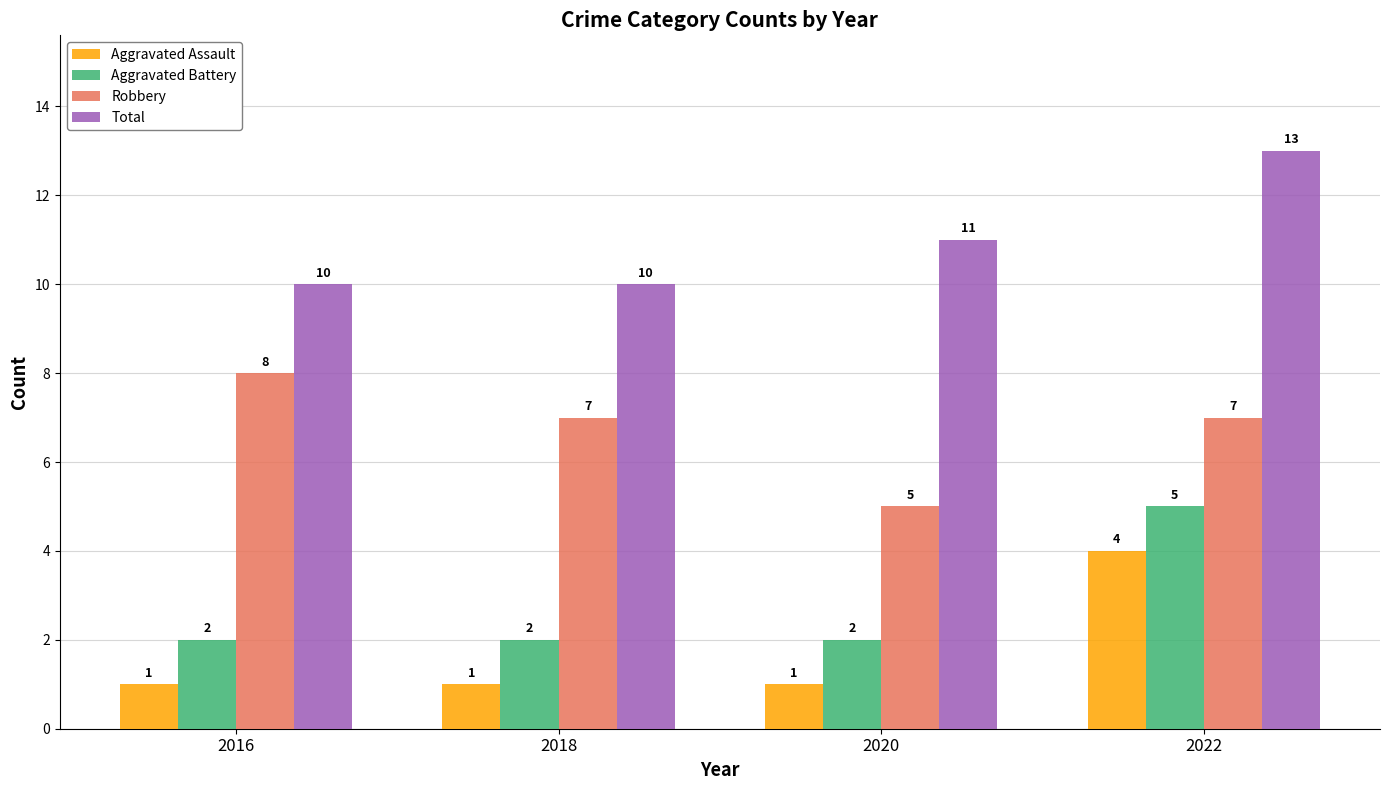

What is the highest value of the Total series?

13